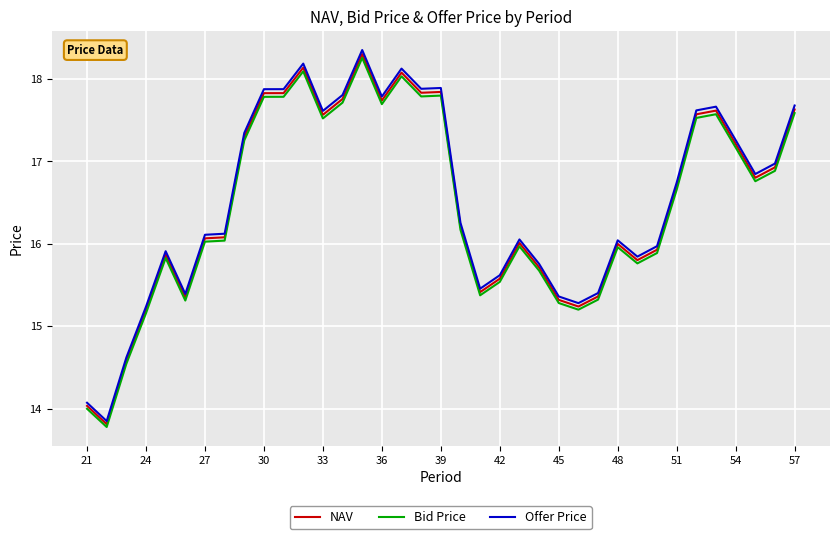

Which series has the largest range (max minus min)?

Offer Price